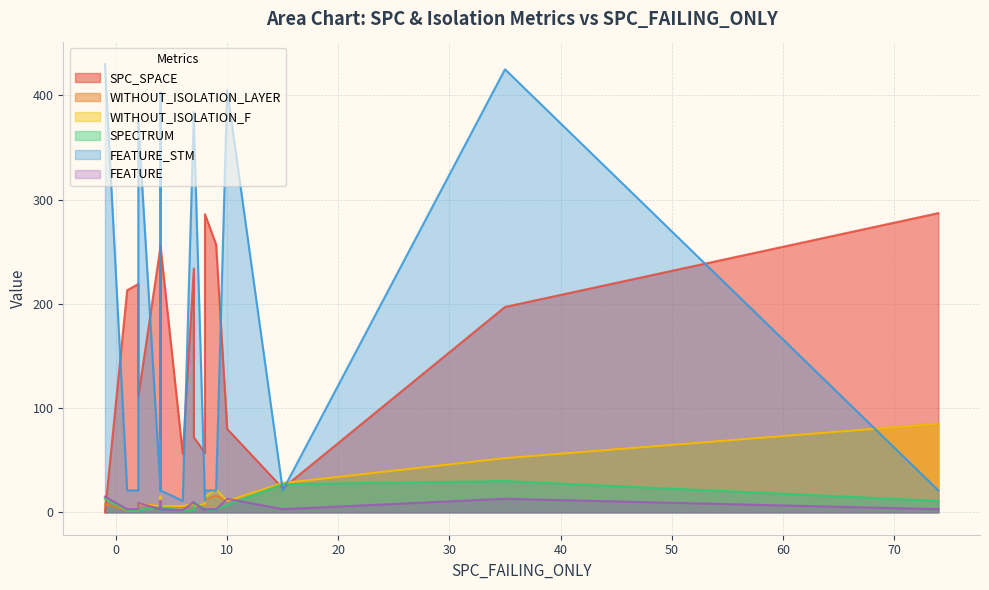

List the series in order of their peak value, lowest first.

FEATURE, SPECTRUM, WITHOUT_ISOLATION_LAYER, WITHOUT_ISOLATION_F, SPC_SPACE, FEATURE_STM